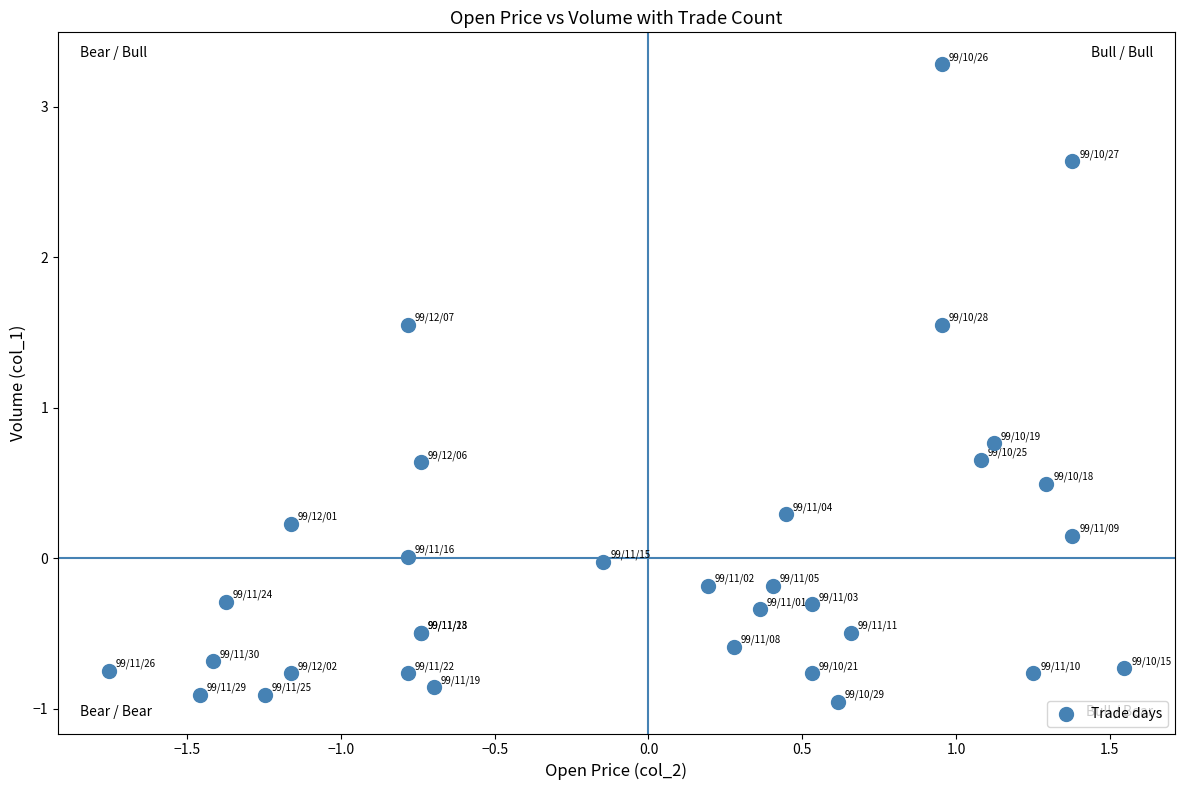

What Y value in the scatter plot is closest to 1?

0.8